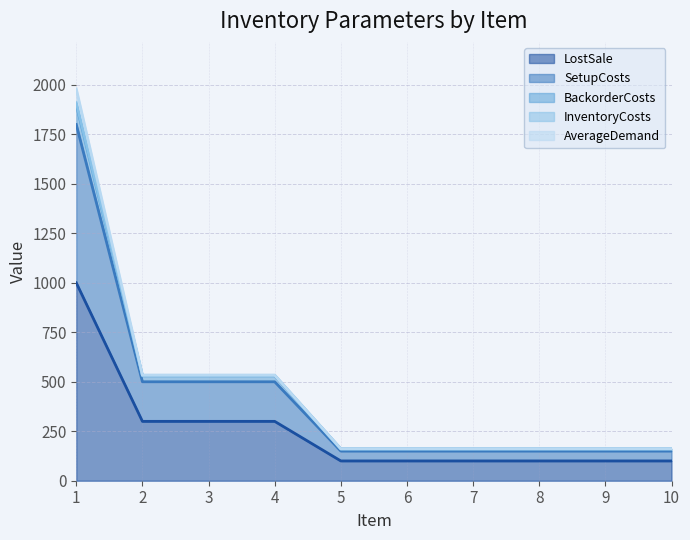

At which category is the sum across all series the highest?

1